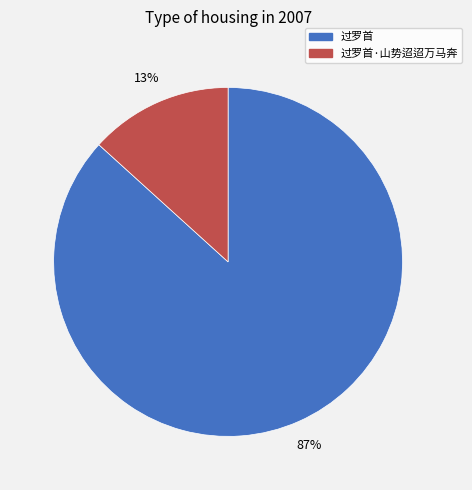

Between 过罗首·山势迢迢万马奔 and 过罗首, which is larger?

过罗首